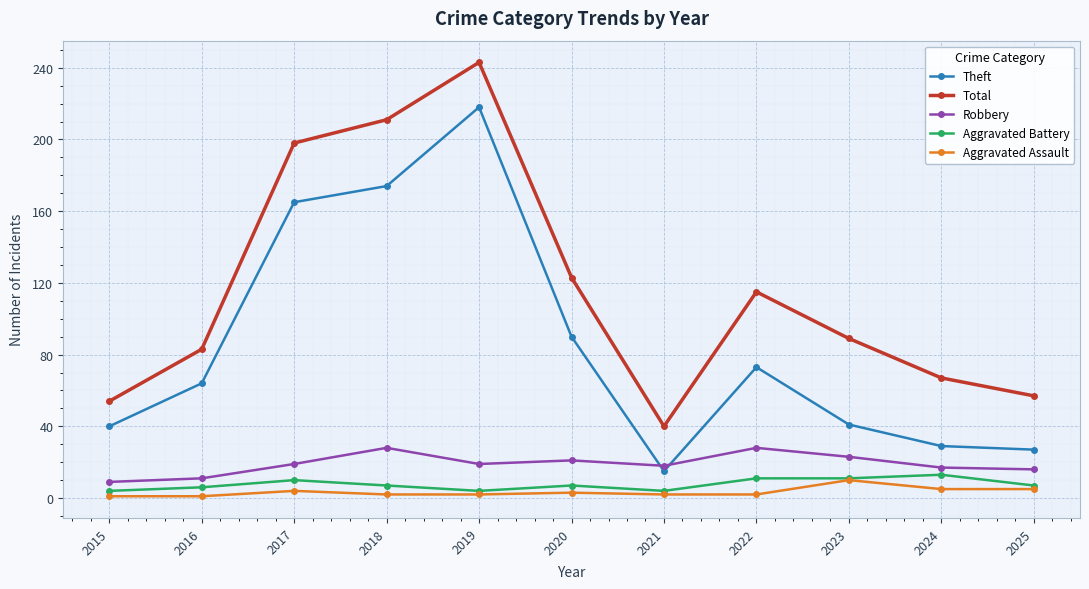

True or false: Robbery and Total intersect in this chart.

False